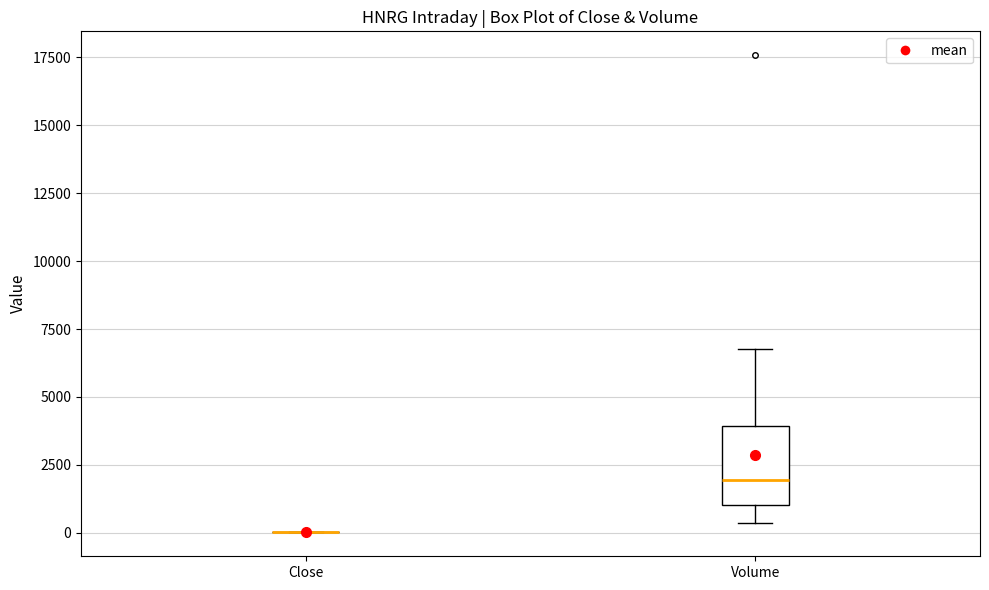

Reading left to right, read every box against the y-axis: the position of its median line, the range the box covers, and the ends of its whiskers. The values are not printed on the chart, so give them approximately, as read against the axis.

Close: box collapsed to a line at 0, whiskers 0 to 0
Volume: median 2000, box 1000 to 4000, whiskers 500 to 7000